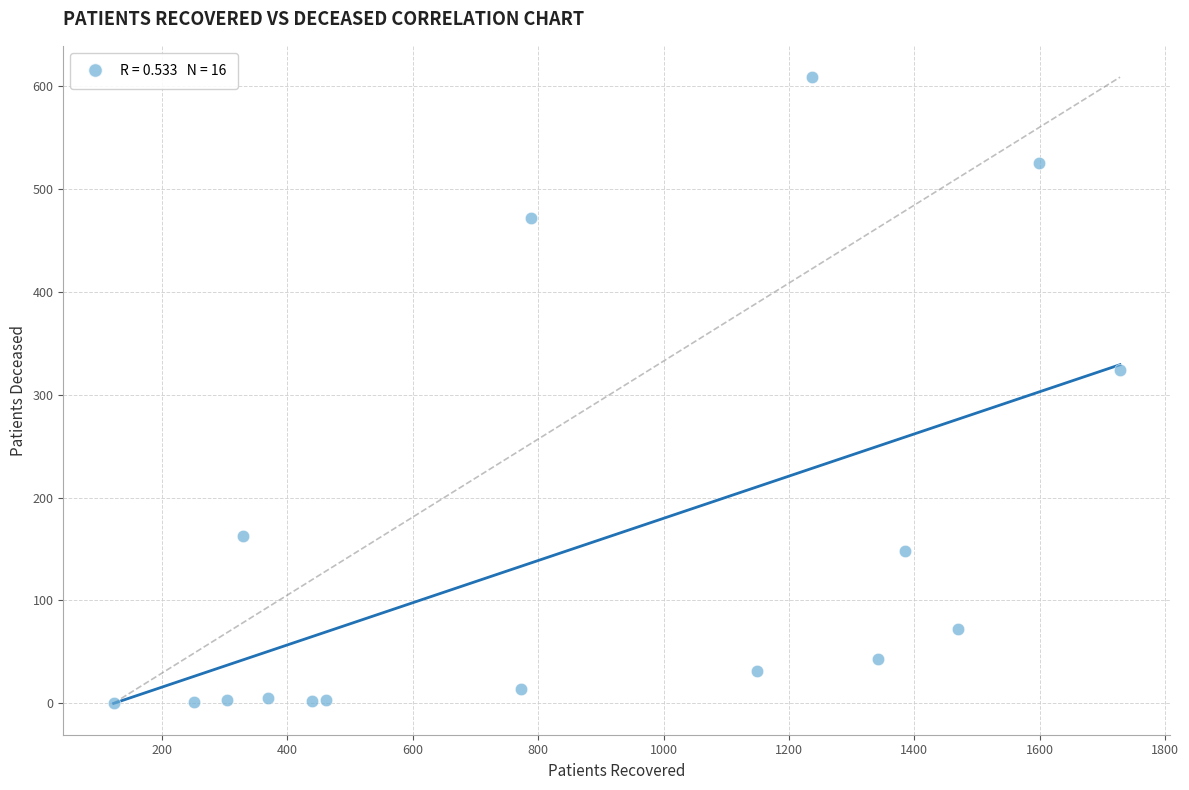

What Y value in the scatter plot is closest to 304?

324